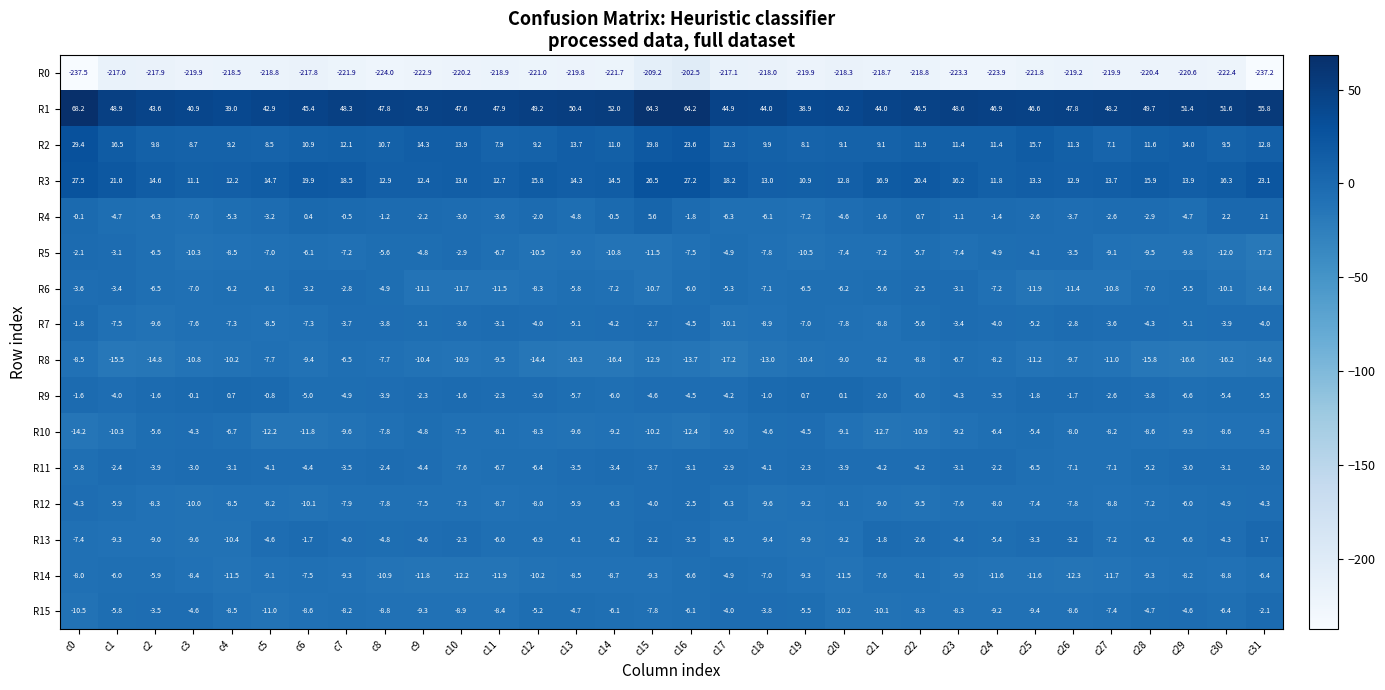

What is the difference between the second highest and minimum values in the R1 series?

25.4